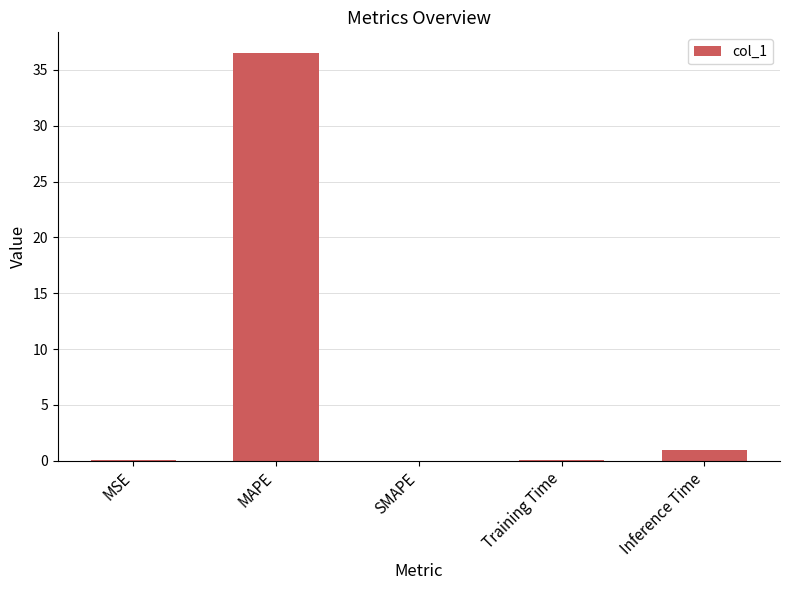

At which label is the value closest to 18?

Inference Time